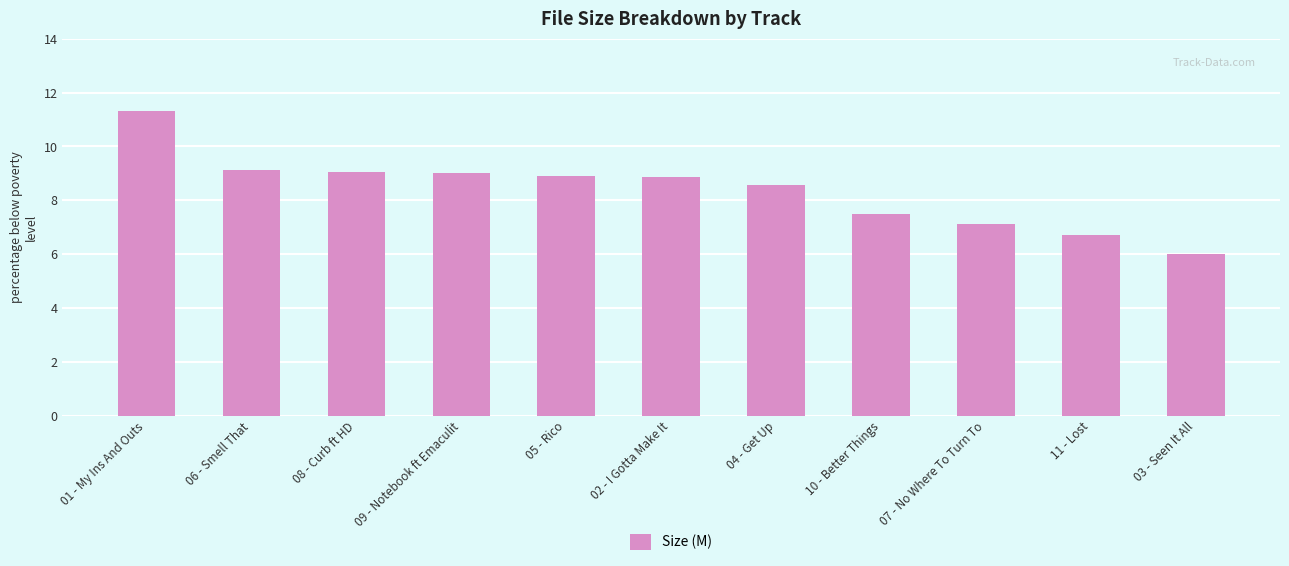

At which category does the chart reach its peak across all series?

01 - My Ins And Outs